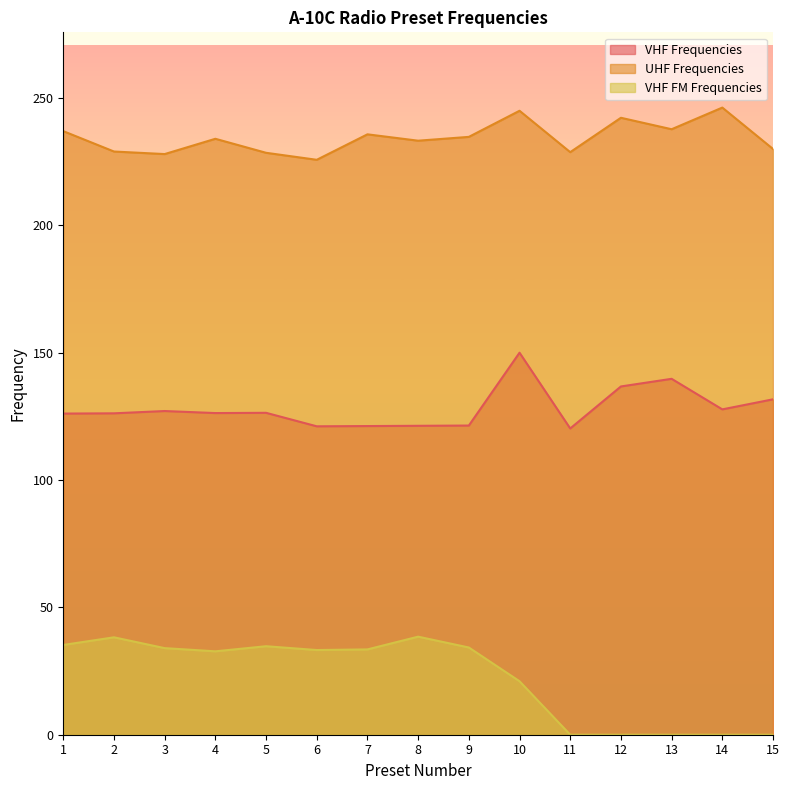

What is the approximate value of UHF Frequencies at 4?

234.0